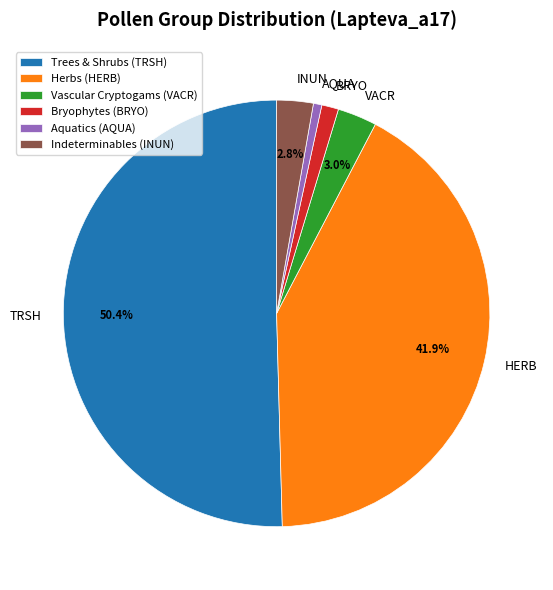

What portion of the pie excludes VACR?

97.0%